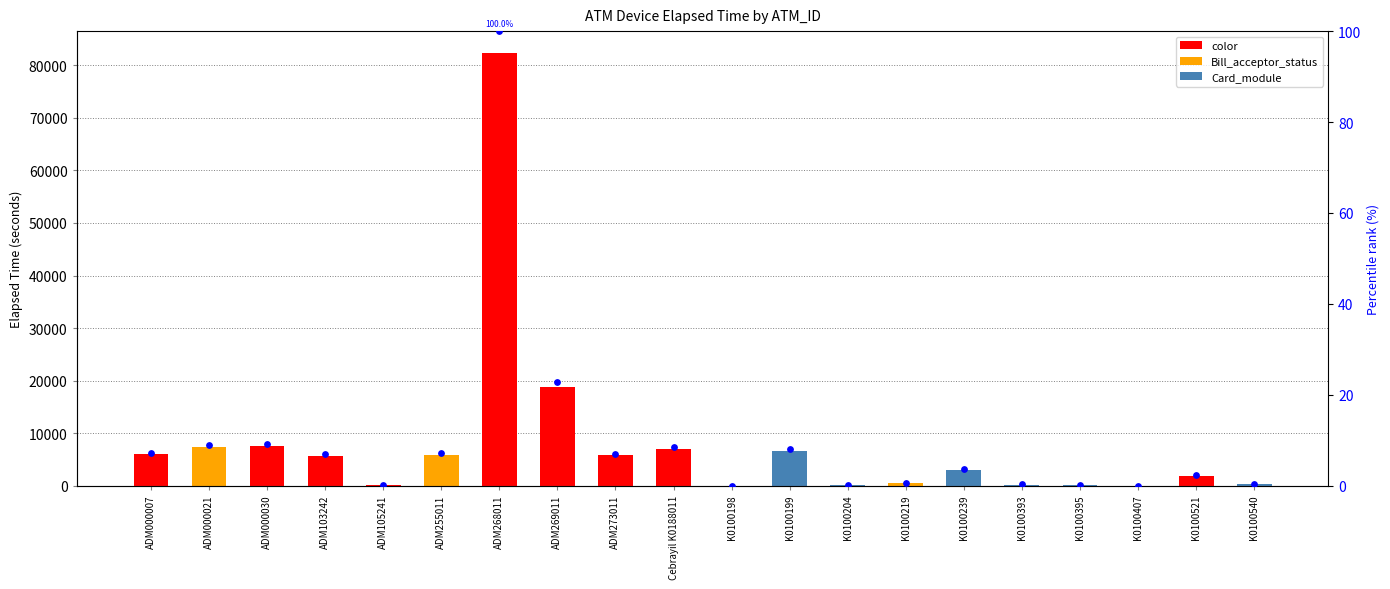

Which series contains the lowest Y value?

percentile rank within ATM